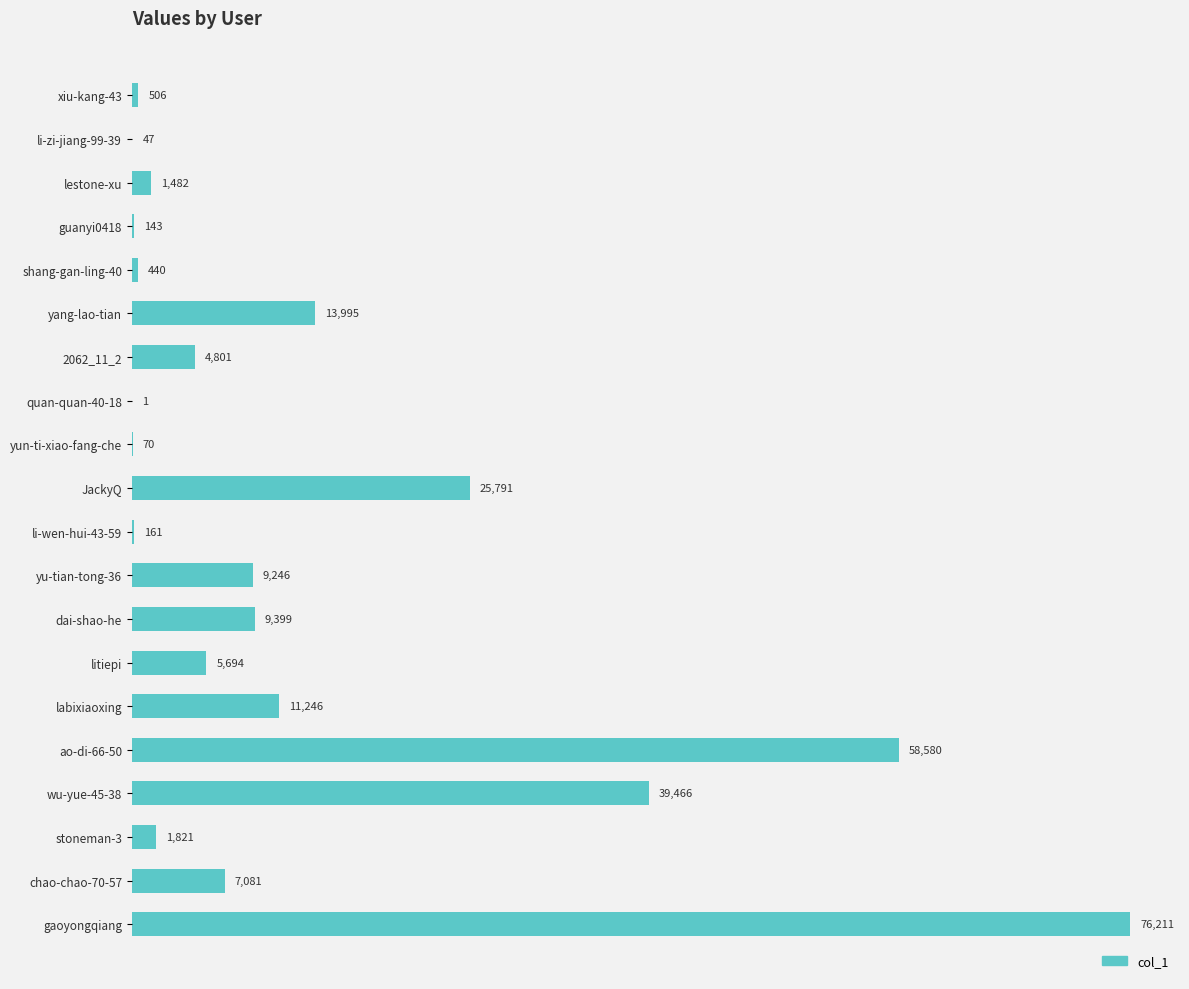

What is the sum of the values at JackyQ and litiepi?

31485